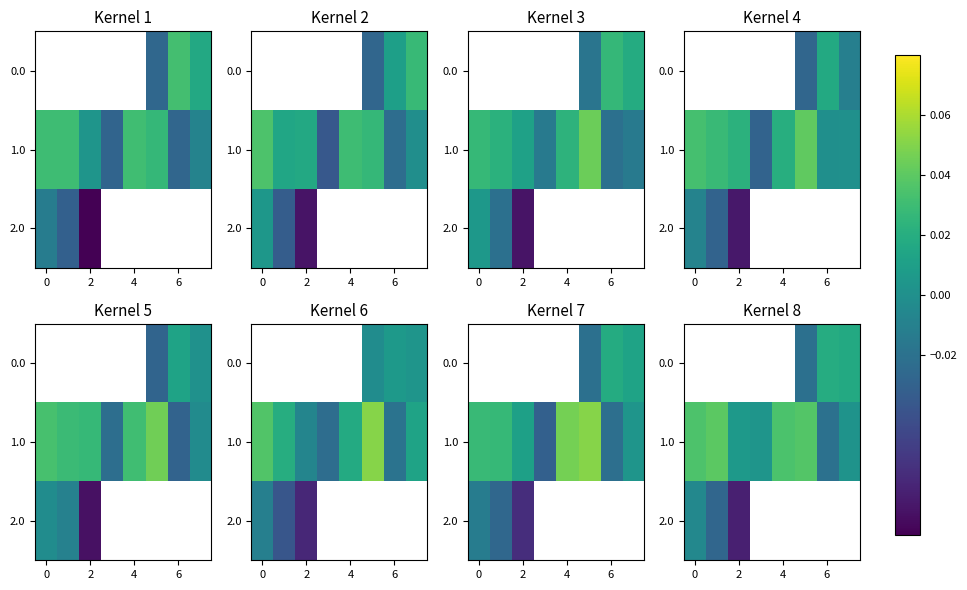

Rank the series by their maximum value, from highest to lowest.

0.0, 1.0, 2.0